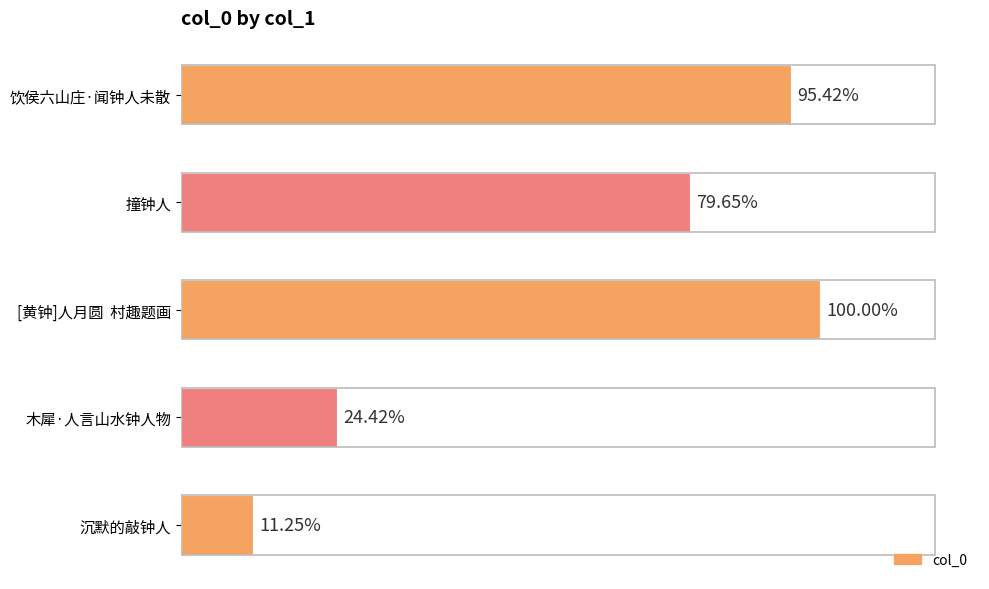

Are the bars horizontal?

Yes